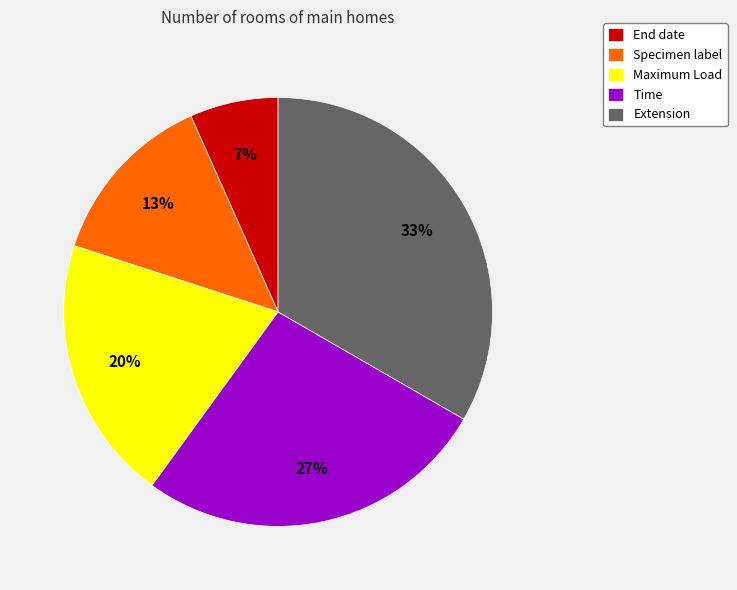

What percentage is the End date slice, to the nearest percent?

7%